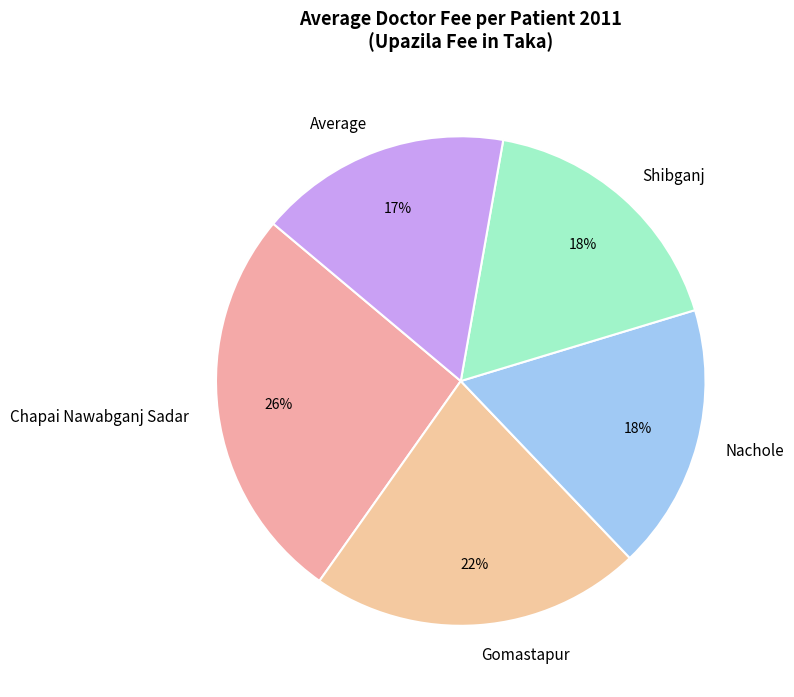

Is the sum of Gomastapur and Chapai Nawabganj Sadar greater than half?

No